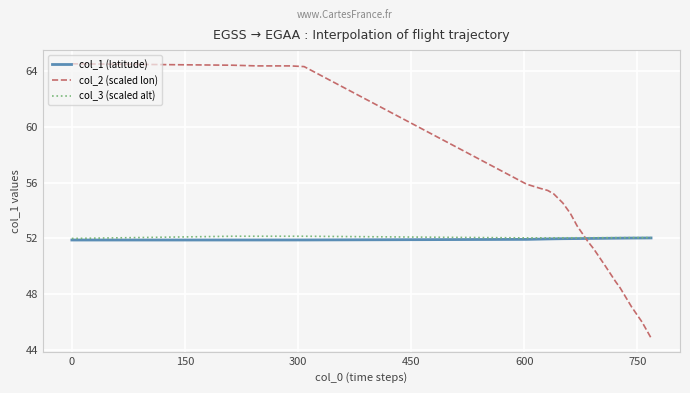

What is the minimum value shown in the chart?

44.9